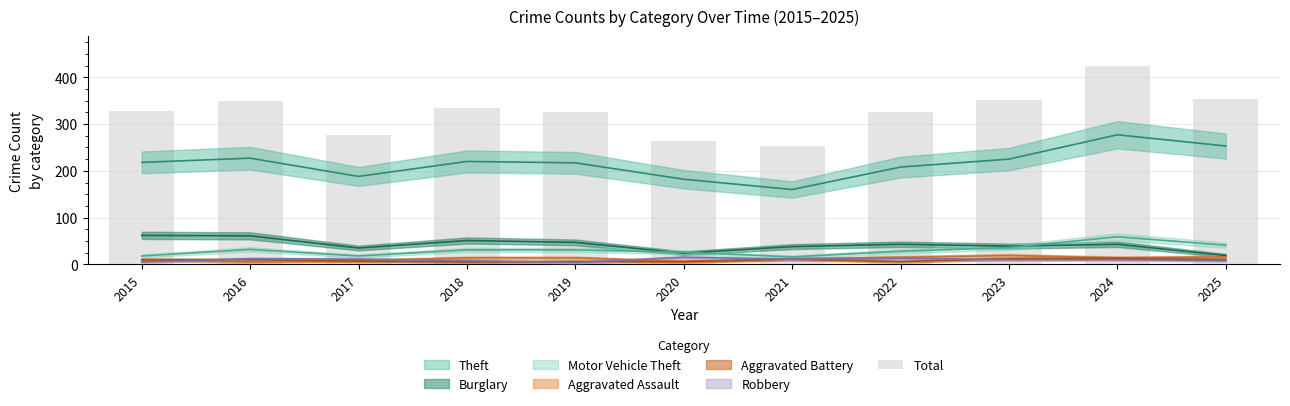

Is it true that the value at 2022 is 129?

False